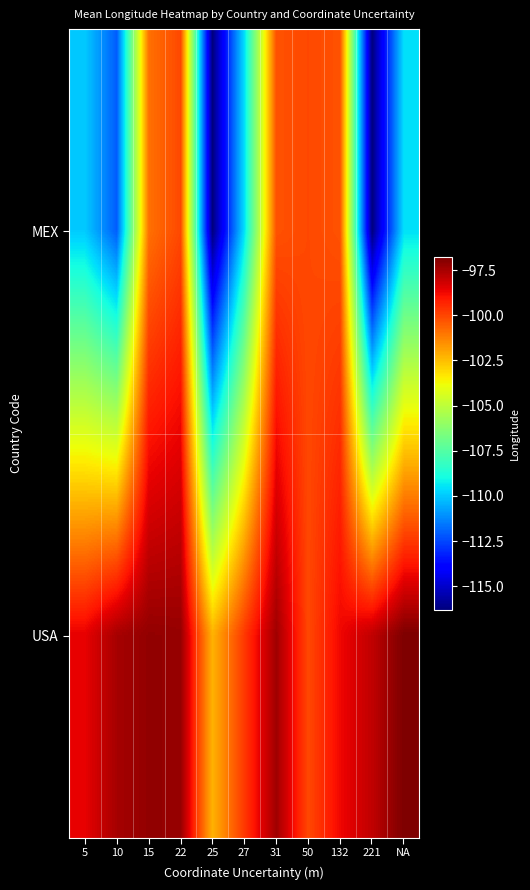

Reading left to right, what are all the values shown in this chart?

MEX: 5=-110.0	10=-112.1	15=-100.9	22=-100.1	25=-116.3	27=-109.6	31=-100.3	50=-100.1	132=-100.3	221=-116.3	NA=-109.6
USA: 5=-98.6	10=-97.5	15=-97.1	22=-97.2	25=-102.2	27=-99.7	31=-97.4	50=-100.1	132=-98.7	221=-97.9	NA=-96.8